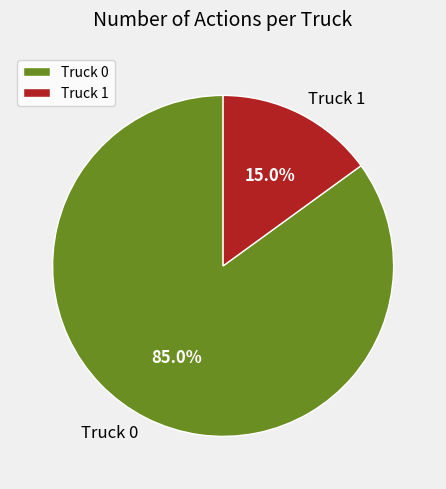

Do Truck 1 and Truck 0 together represent more than half of the pie?

Yes